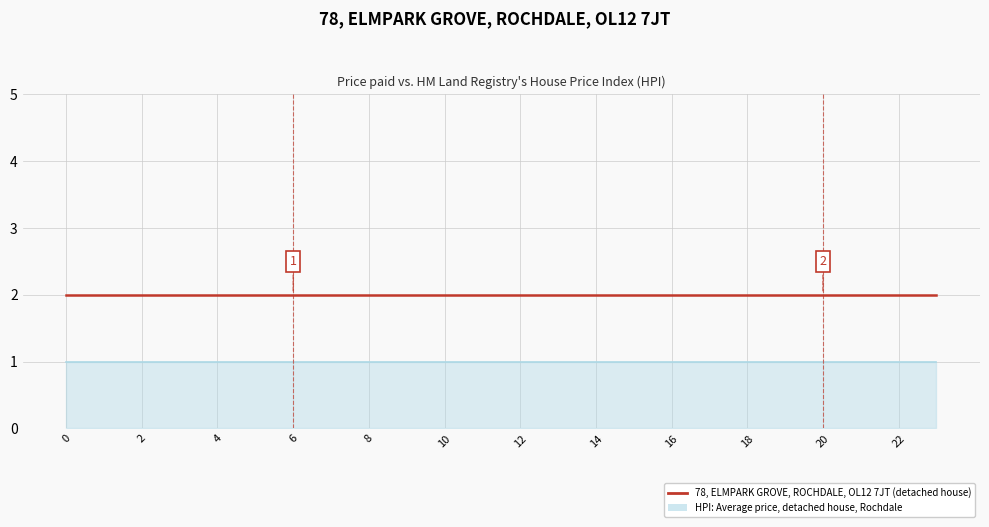

What is the difference between the highest and lowest values at 1?

1